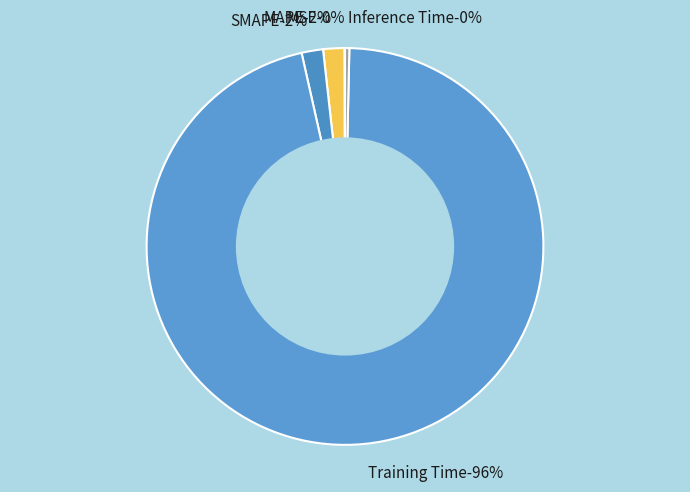

To the nearest percent, what portion does SMAPE represent?

2%